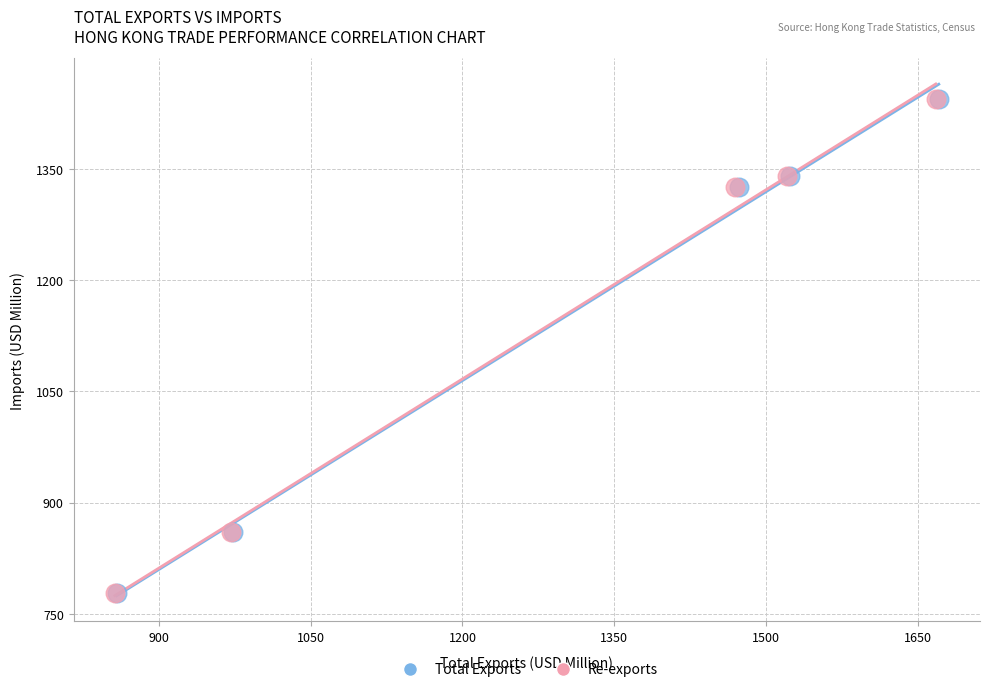

What are all the series names shown in the legend?

Total Exports, Re-exports